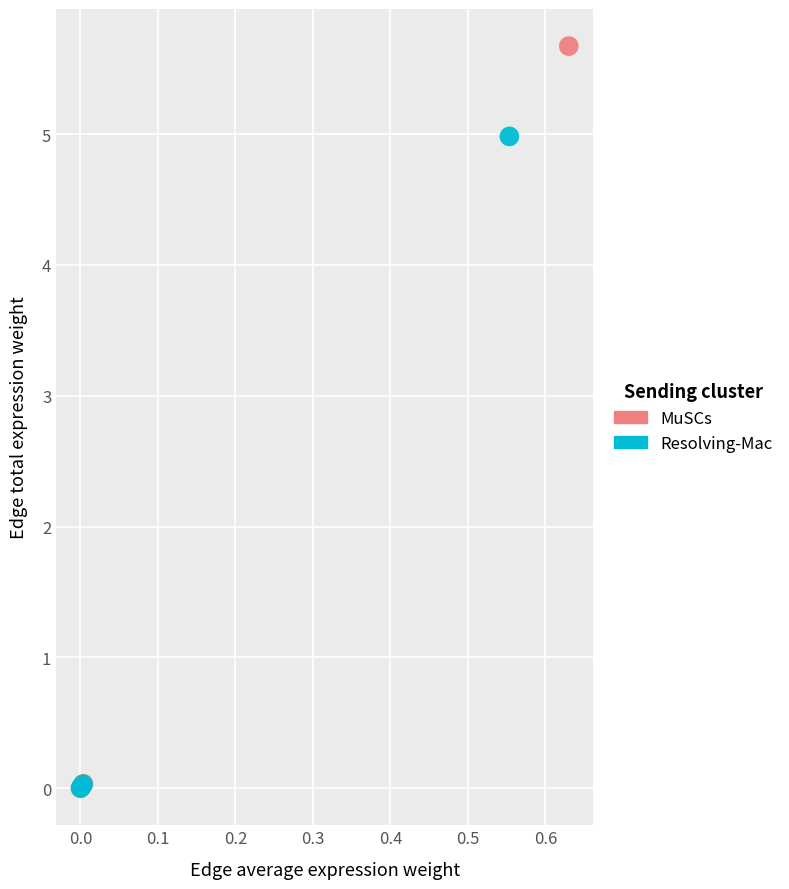

What are all the series names shown in the legend?

MuSCs, Resolving-Mac